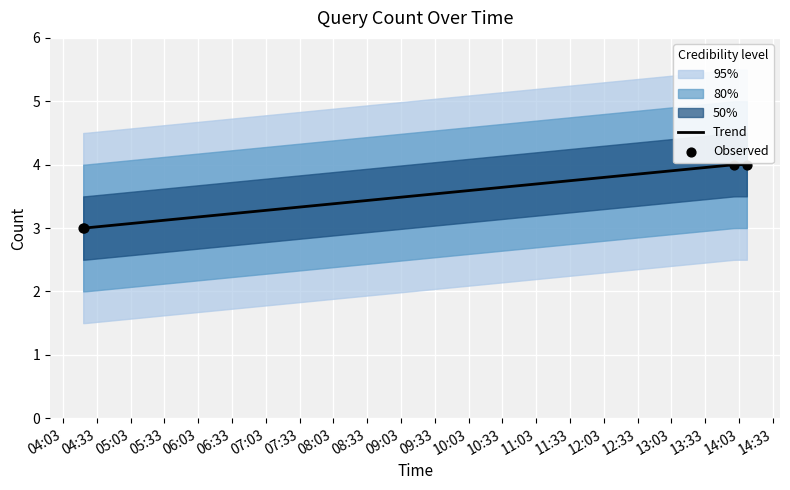

Between 2019-03-02 04:21:00 and 2019-03-02 04:22:00, which is larger?

2019-03-02 04:21:00